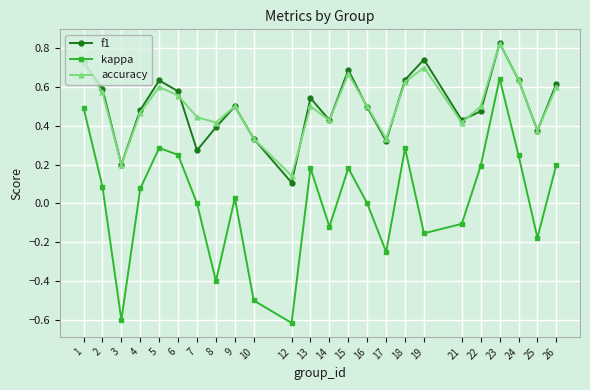

How many interior local peaks does the f1 series have?

6